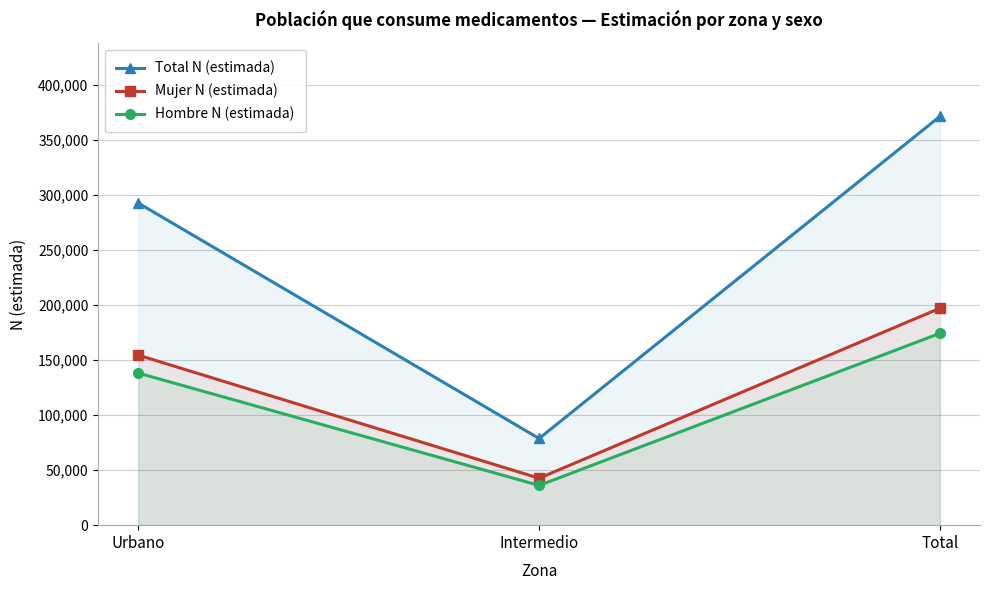

Reading left to right, list all the values displayed in this chart.

Total N (estimada): Urbano=292550	Intermedio=78735	Total=371286
Mujer N (estimada): Urbano=154422	Intermedio=42624	Total=197046
Hombre N (estimada): Urbano=138128	Intermedio=36111	Total=174240